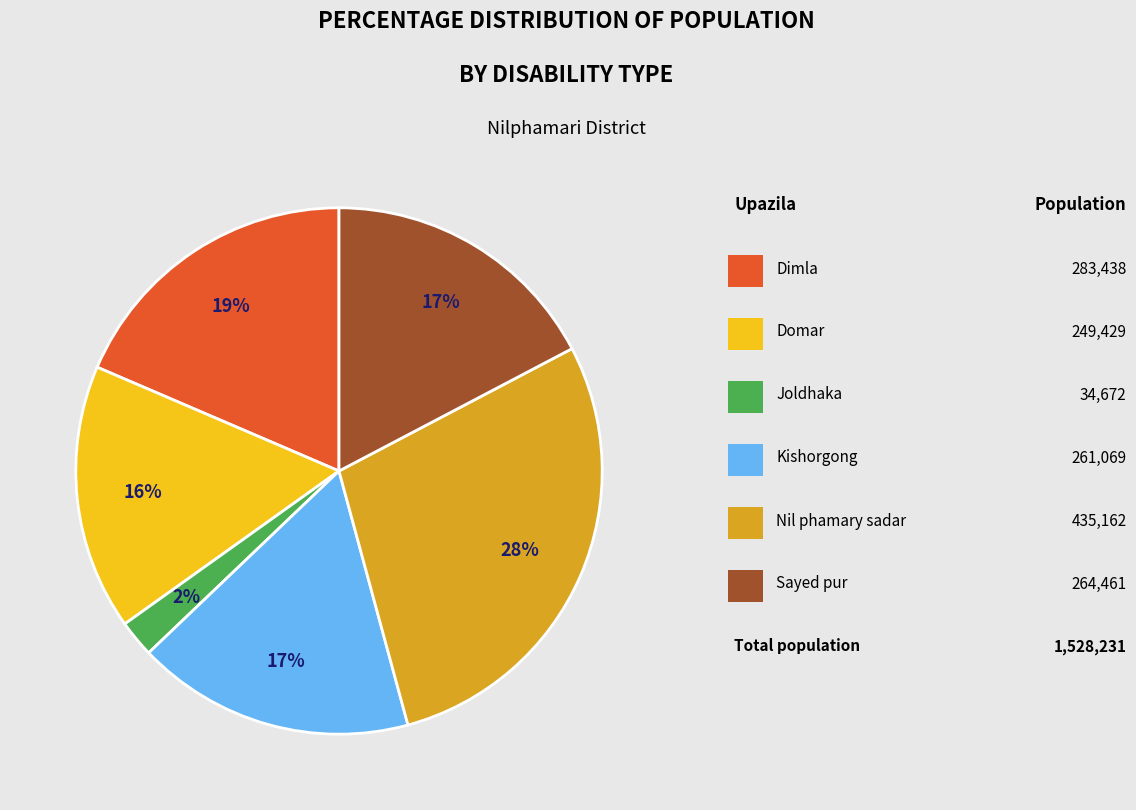

Is there any slice that represents more than half of the pie?

No